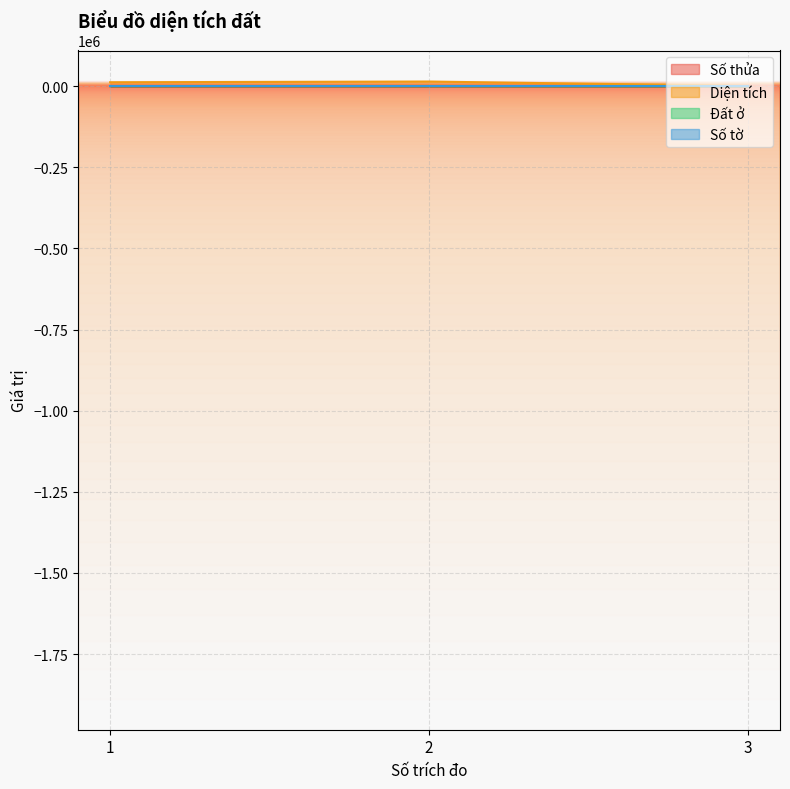

How many distinct data groups are displayed?

4